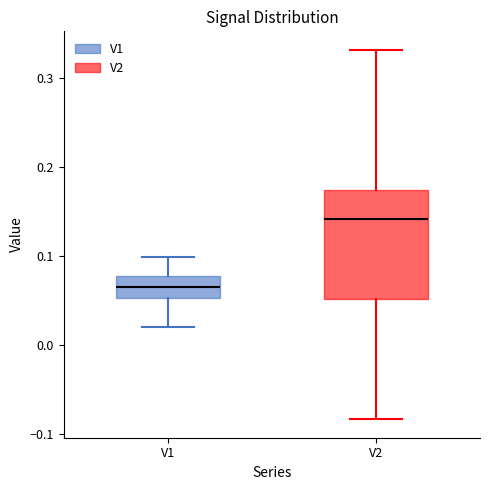

Which box's median line is the lowest?

V1